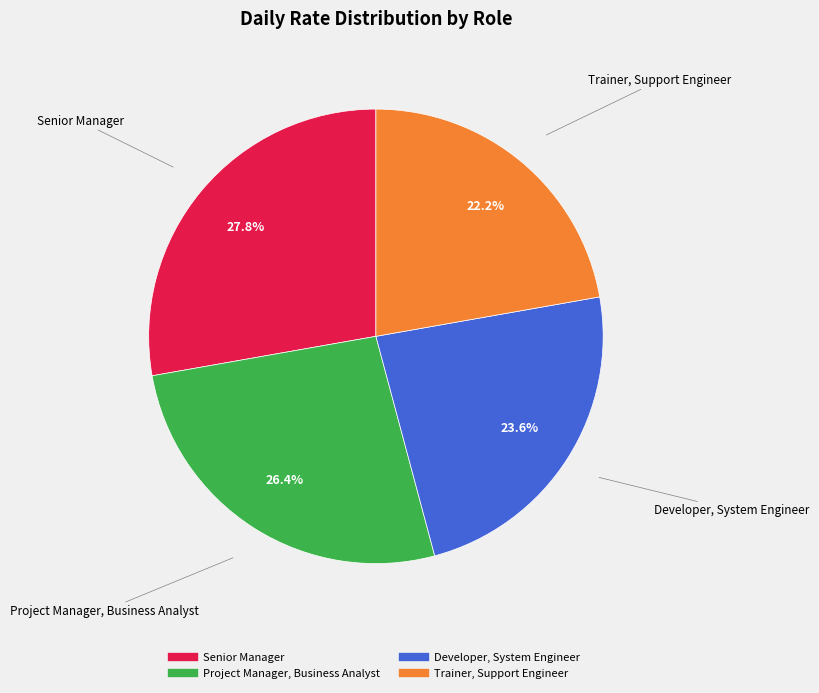

To the nearest percent, what is the difference between the Senior Manager and Project Manager, Business Analyst slice percentages?

1%